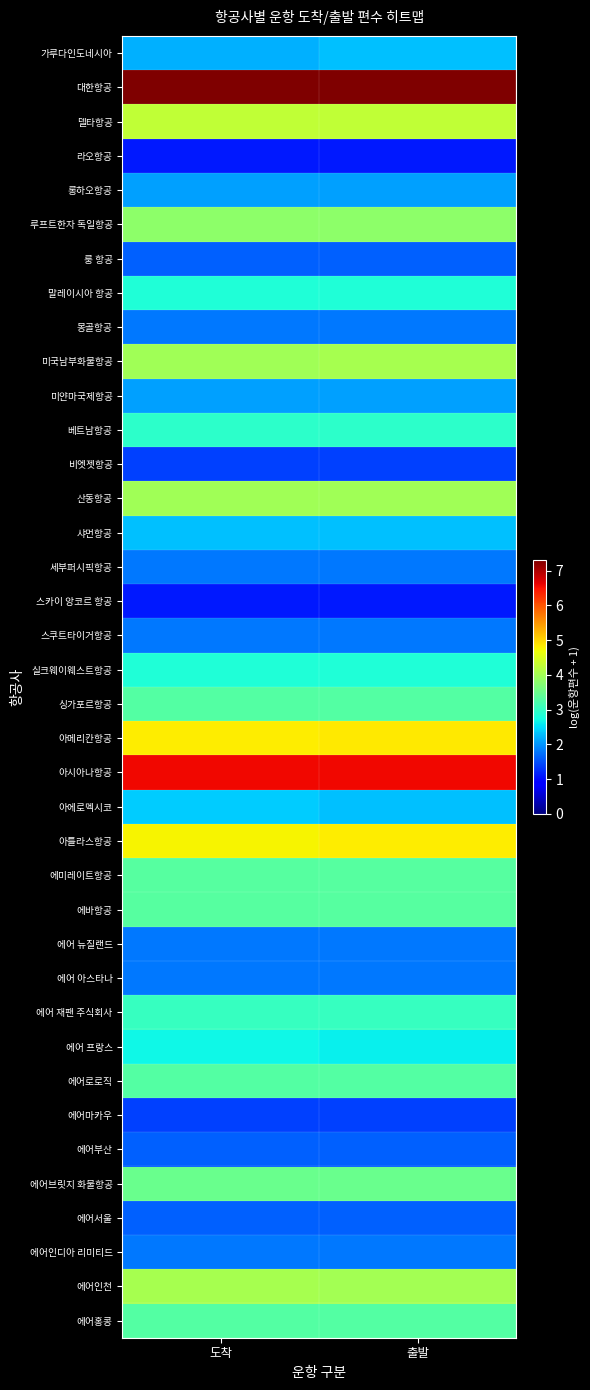

At how many categories does at least one series exceed 1?

2